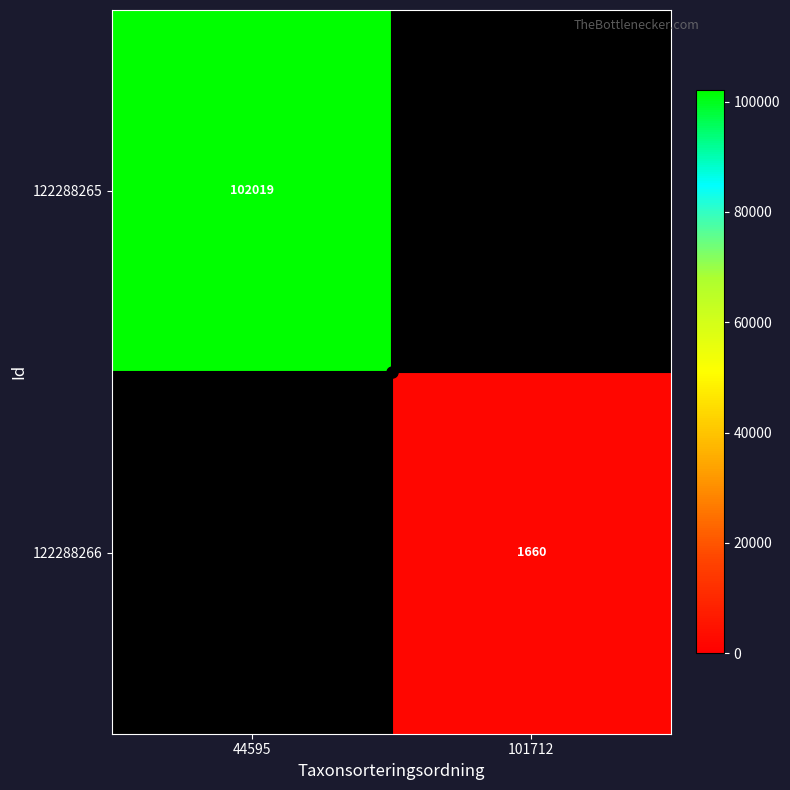

The value of 122288265 at 44595 is 170812. True or false?

False